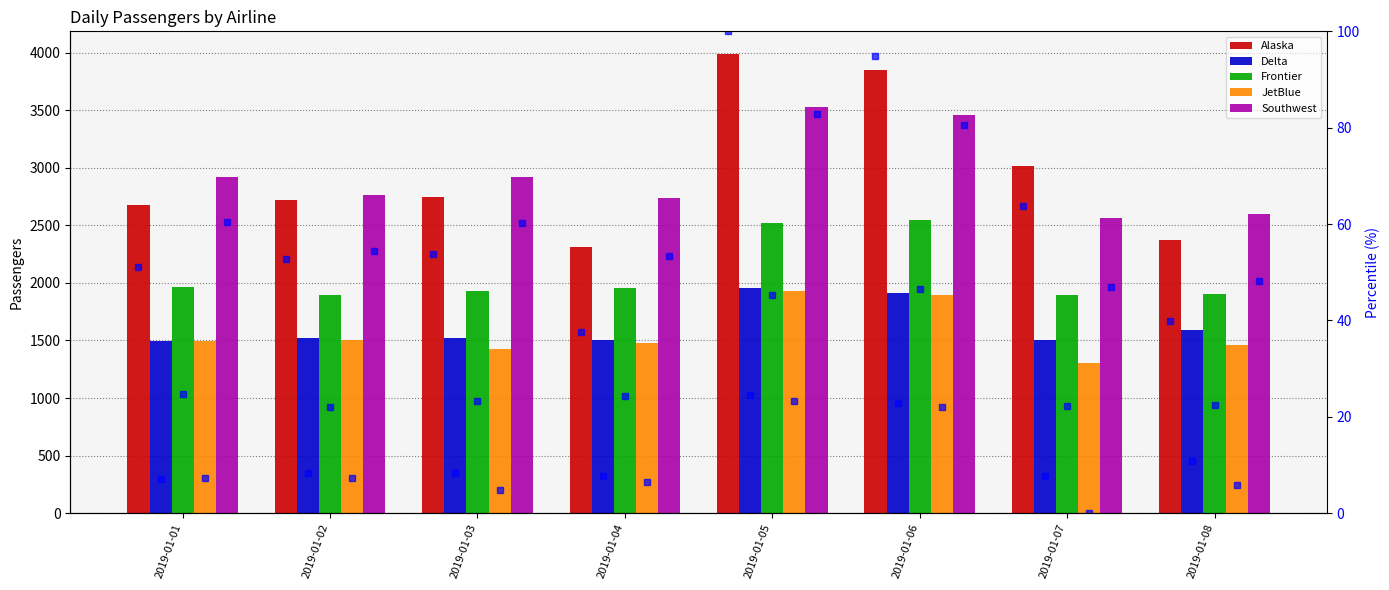

What is the difference between the maximum and second lowest values in the Southwest series?

928